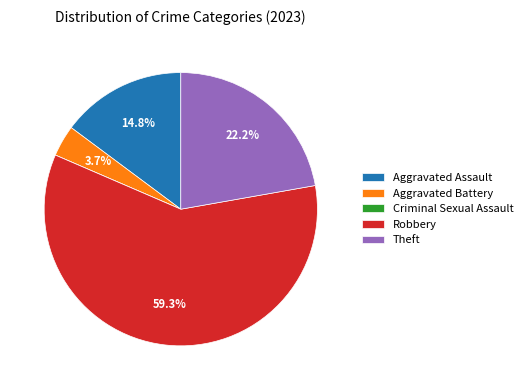

Which category accounts for the majority?

Robbery